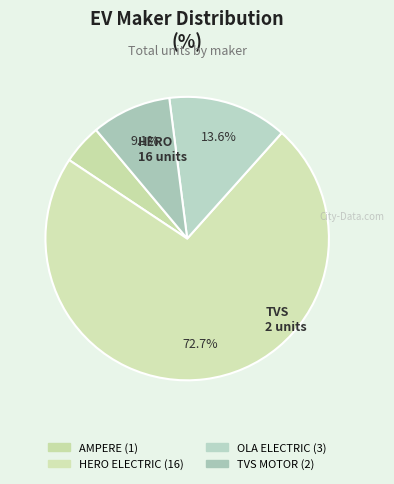

How many segments does this pie chart have?

4